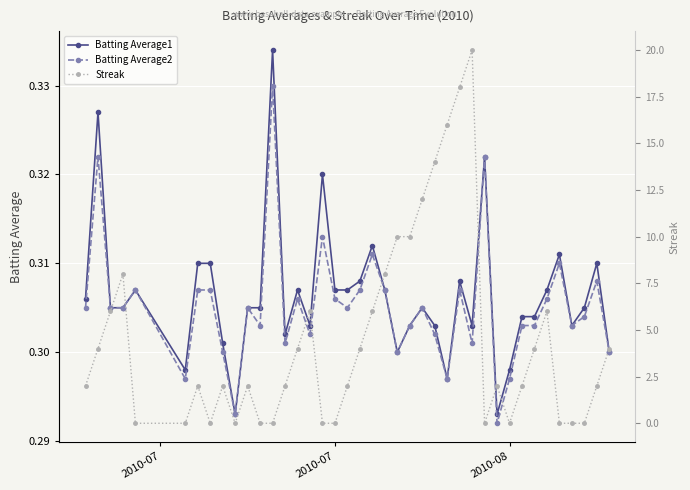

True or false: Streak has more than 0 points higher than both neighbors.

True